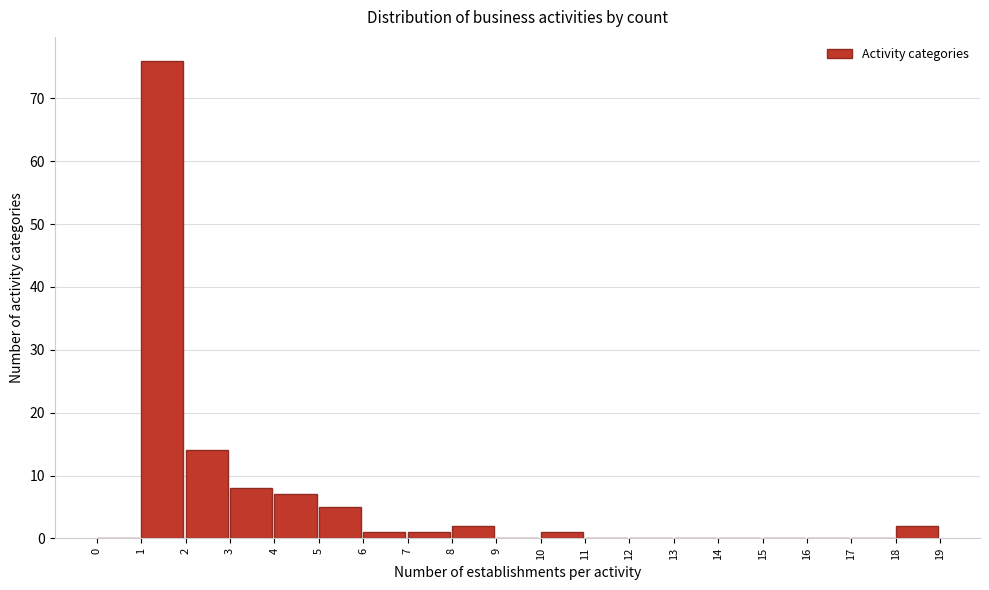

Reading left to right, transcribe this chart: for each bar, give the range it covers on the x-axis and its height. The values are not printed on the chart, so give them approximately, as read against the axis.

0 to 1: 0
1 to 2: 76
2 to 3: 14
3 to 4: 8
4 to 5: 7
5 to 6: 5
6 to 7: 1
7 to 8: 1
8 to 9: 2
9 to 10: 0
10 to 11: 1
11 to 12: 0
12 to 13: 0
13 to 14: 0
14 to 15: 0
15 to 16: 0
16 to 17: 0
17 to 18: 0
18 to 19: 2